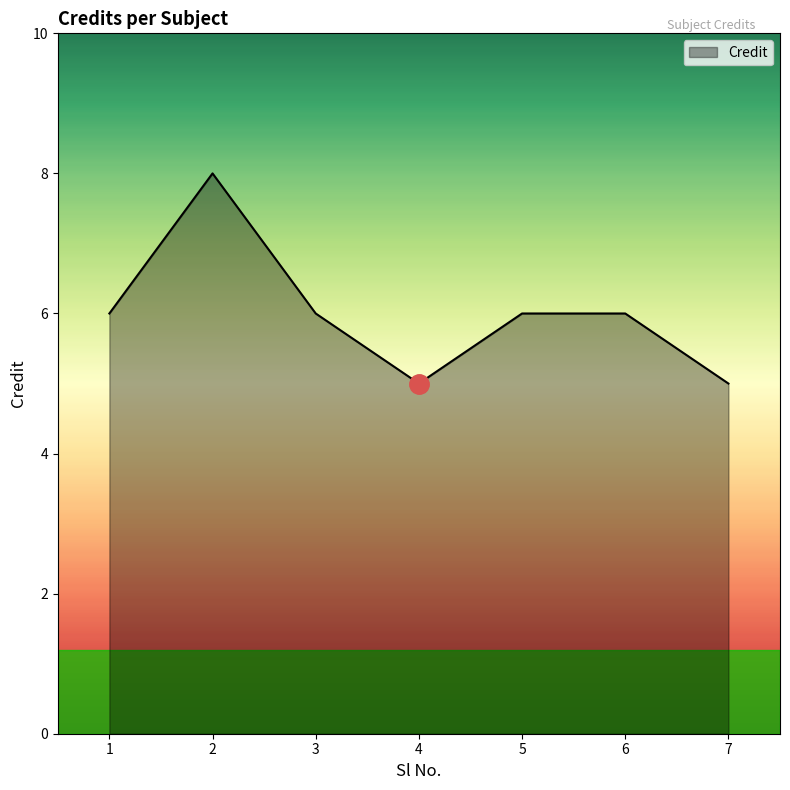

What is the change in value from 2 to 7?

-3